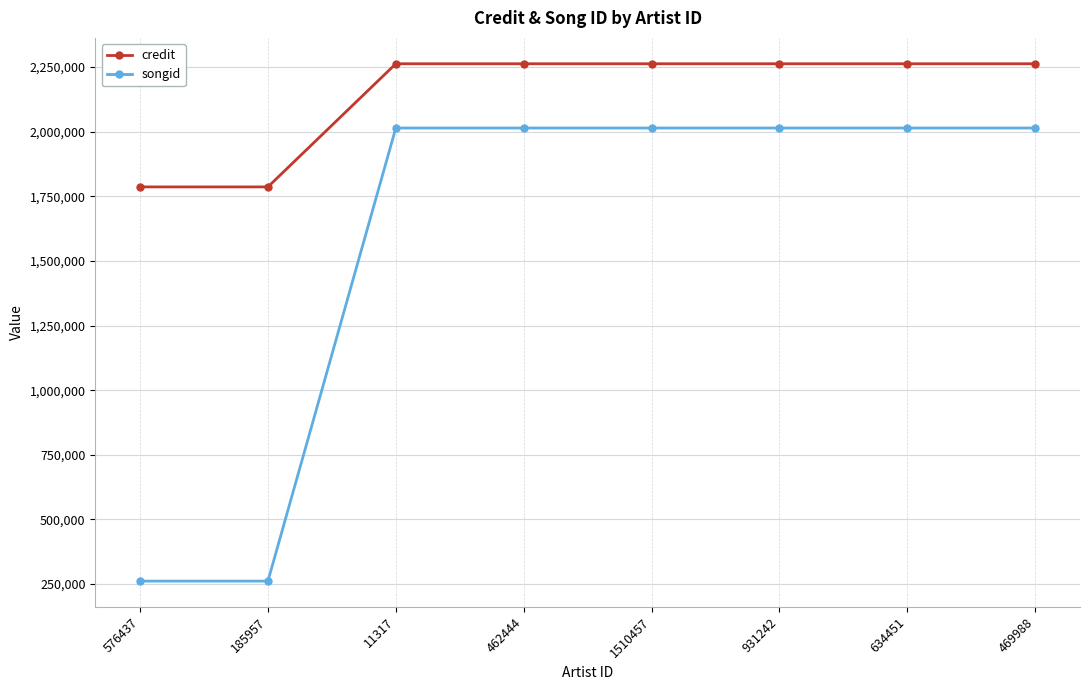

List the series in order of their peak value, highest first.

credit, songid